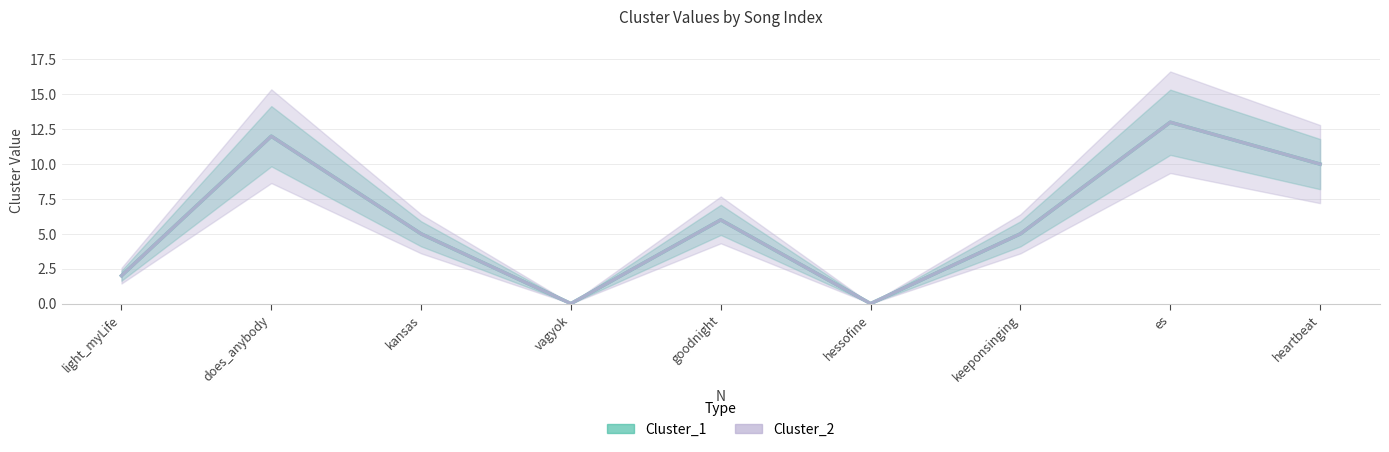

How many interior local peaks does the Cluster_1 series have?

3